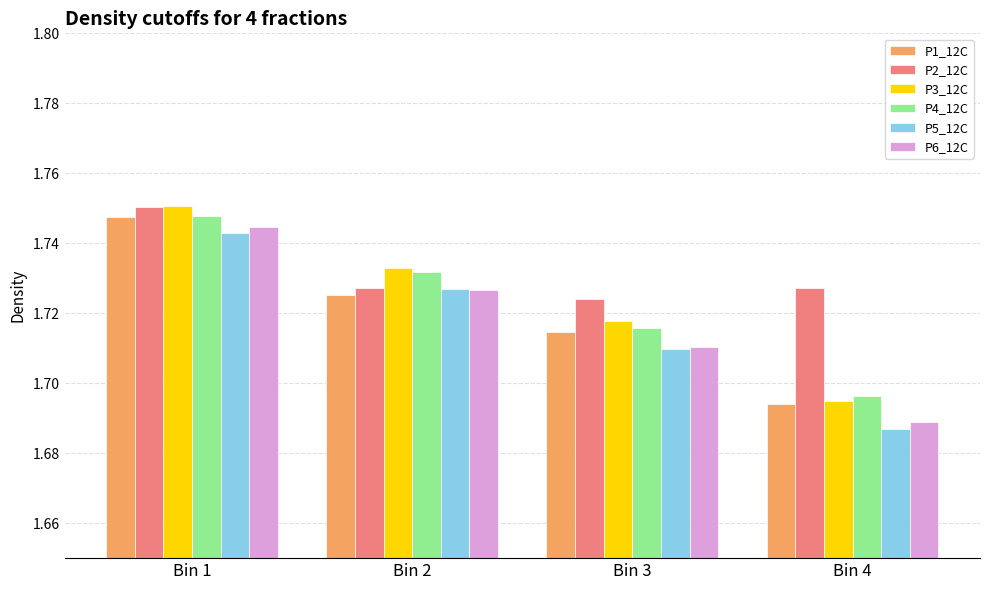

Which category has the lowest value across all series?

Bin 4